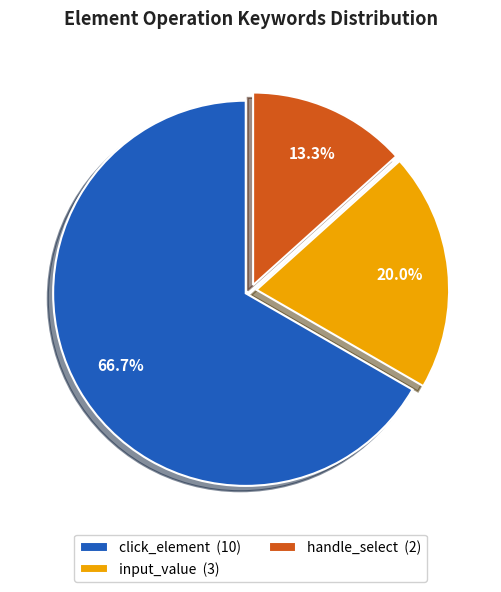

The click_element slice represents 54% of the pie. True or false?

False